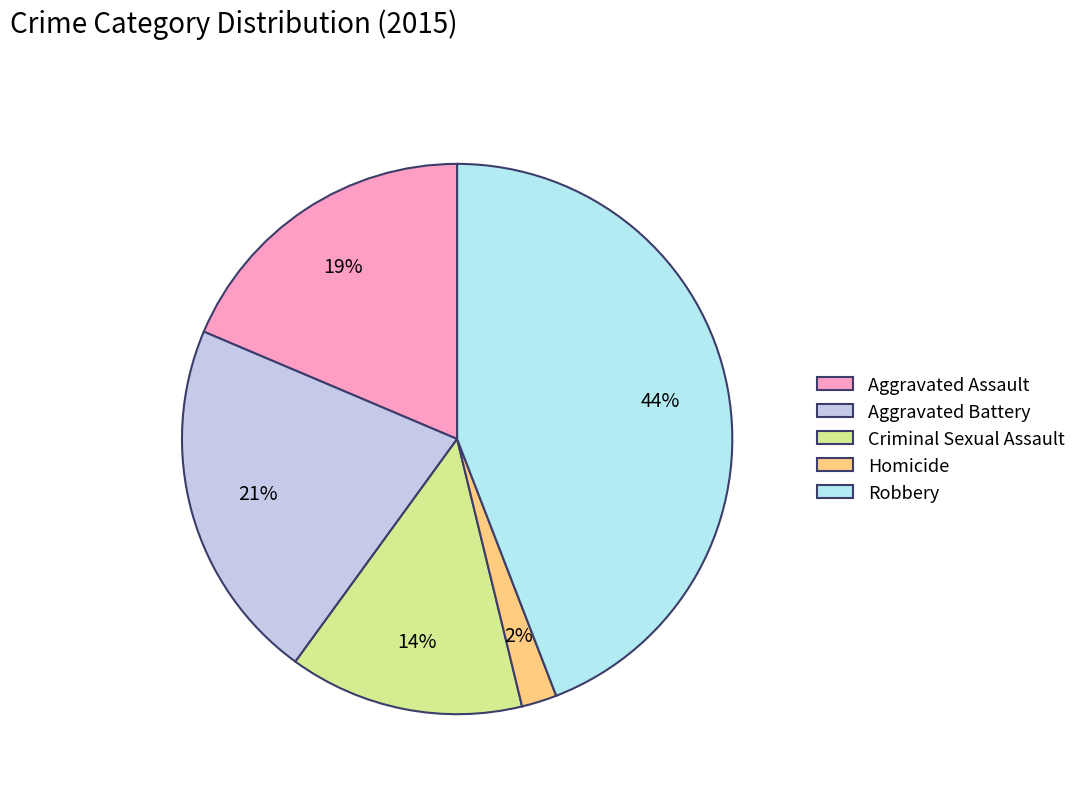

Is there any slice that represents more than half of the pie?

No